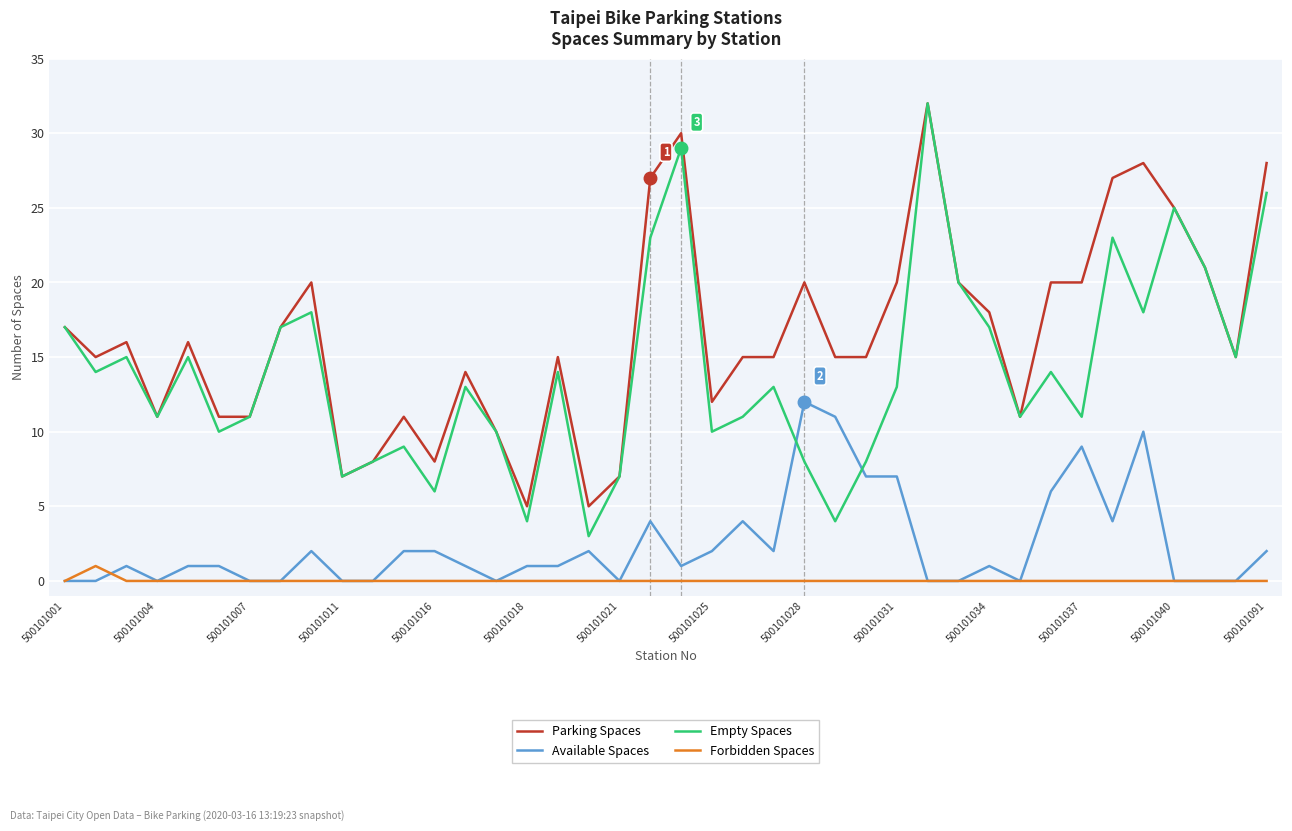

Does the chart have visible grid lines?

Yes